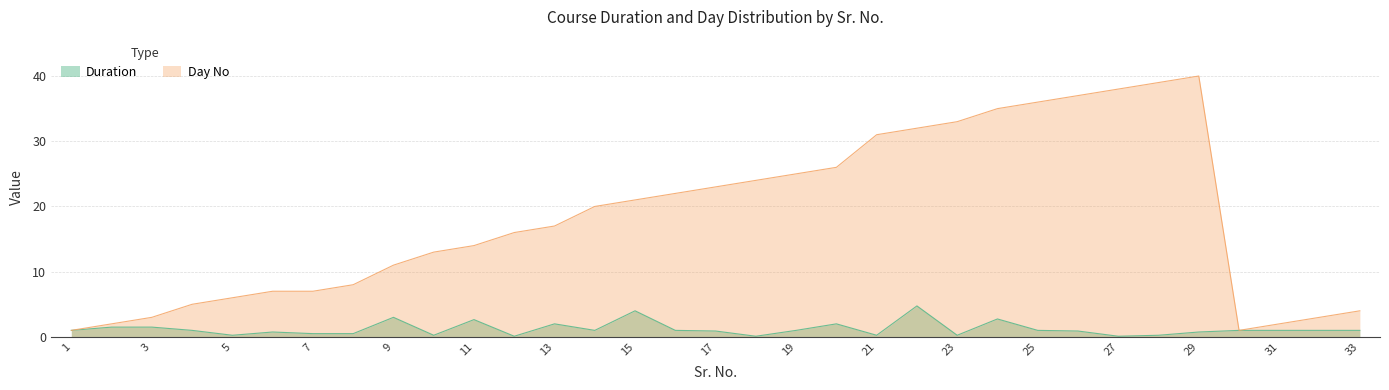

How many lines are shown in the chart?

2